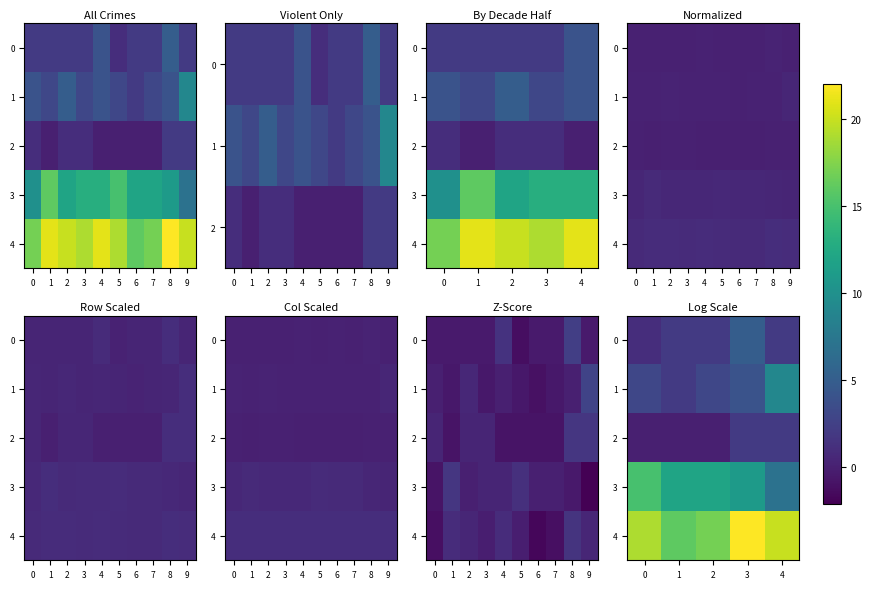

Is the value of 1 at 0 greater than the value of 4 at 4?

No